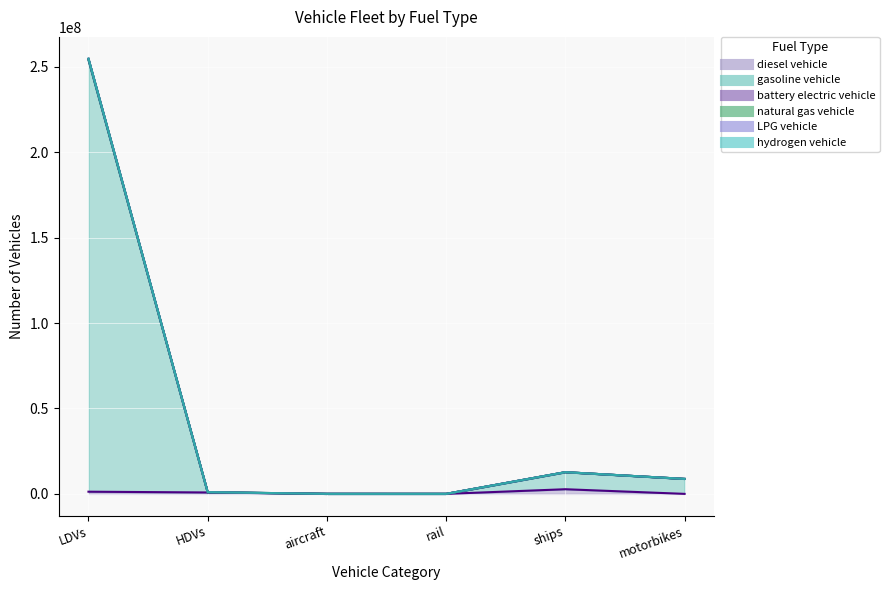

At which category does the chart reach its minimum across all series?

motorbikes